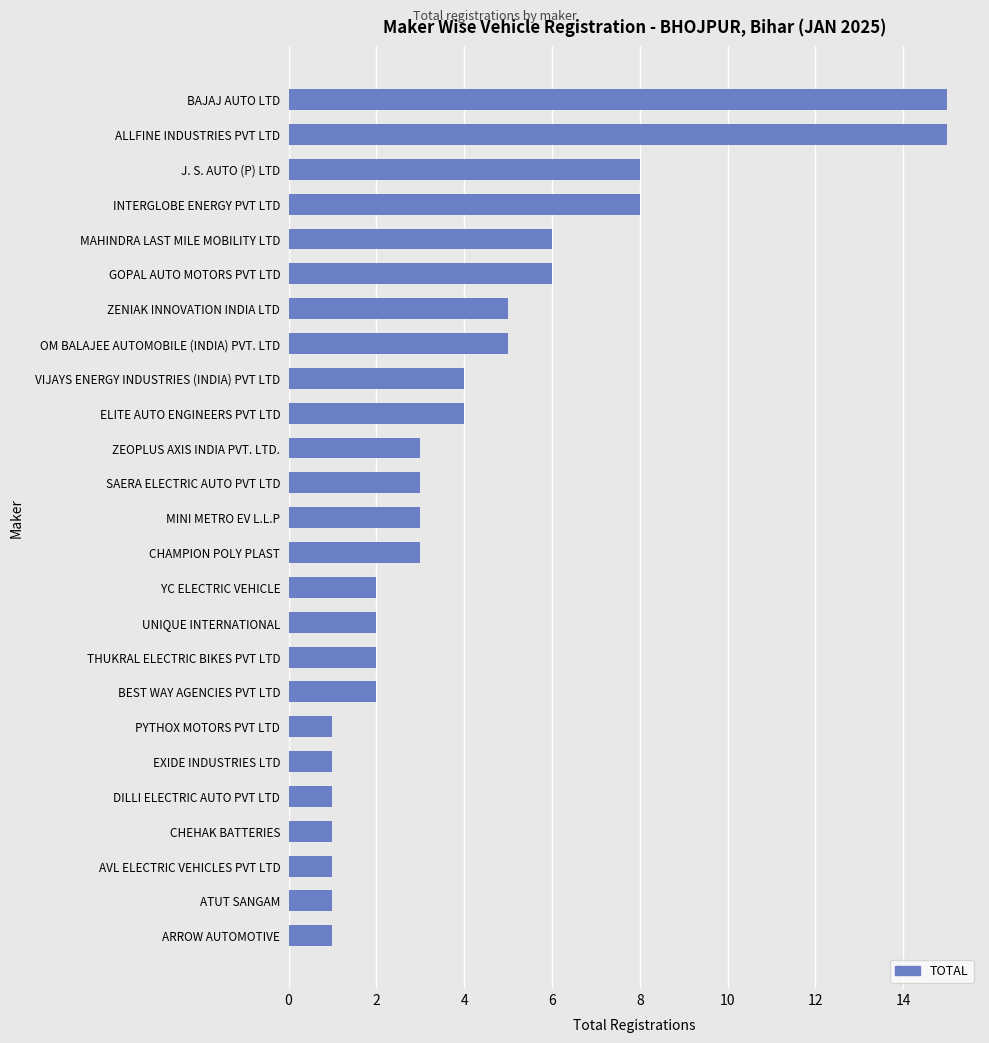

Reading bottom to top, extract all data points from this chart.

1	1	1	1	1	1	1	2	2	2	2	3	3	3	3	4	4	5	5	6	6	8	8	15	15